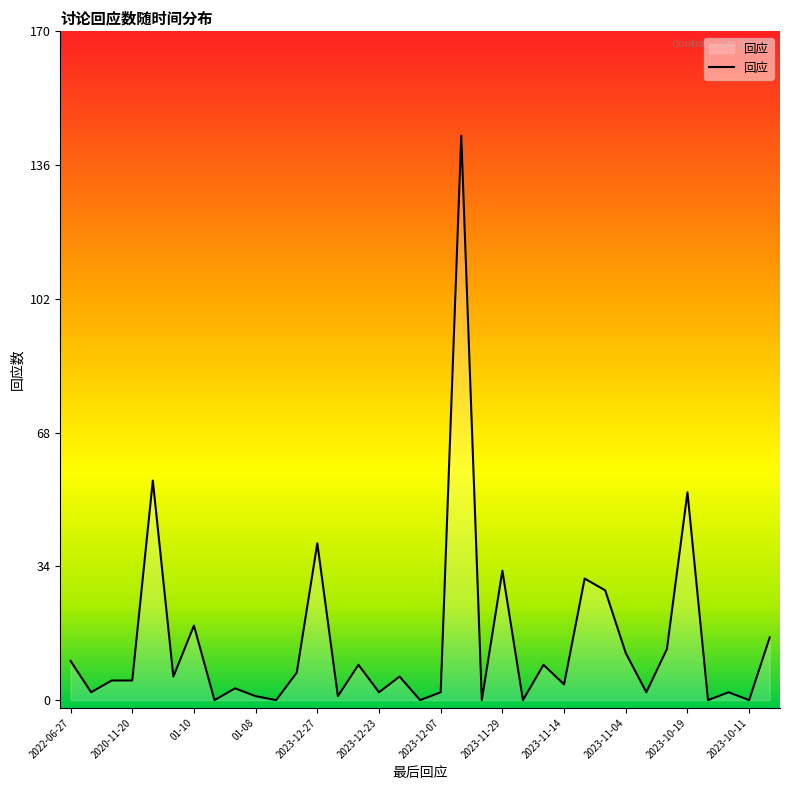

What is the maximum value shown in the chart?

144